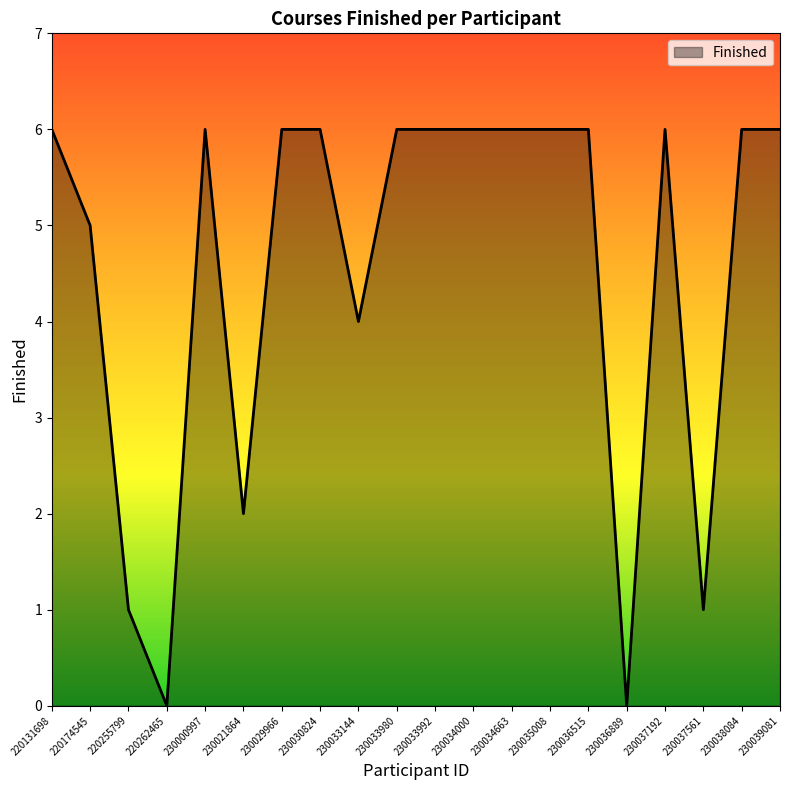

At which category does the data reach its first local peak?

230000997